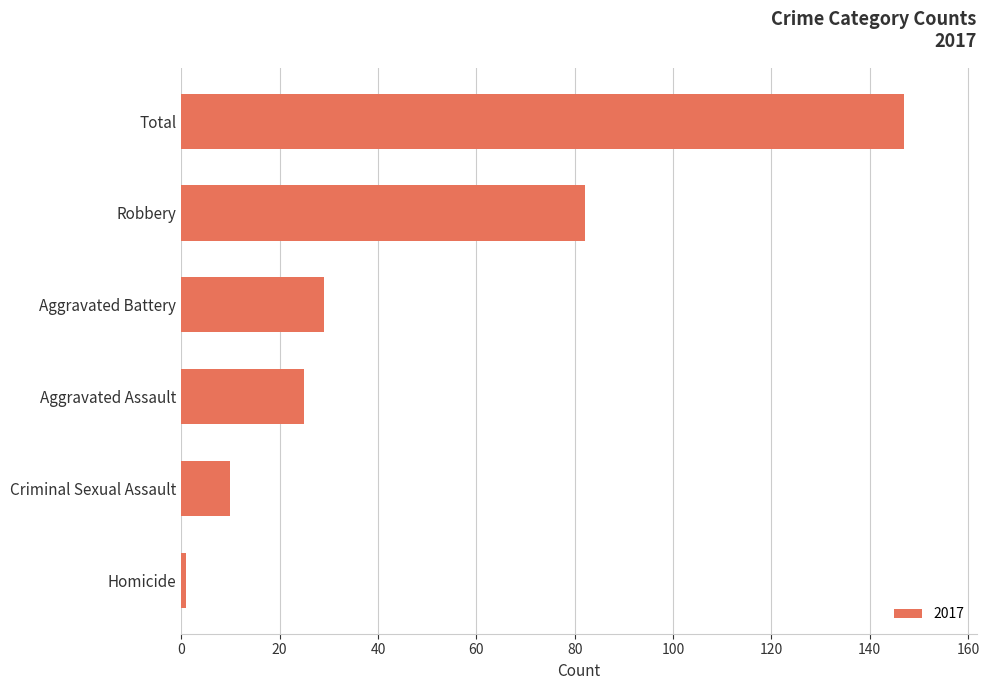

What is the difference between the maximum and second lowest values?

137